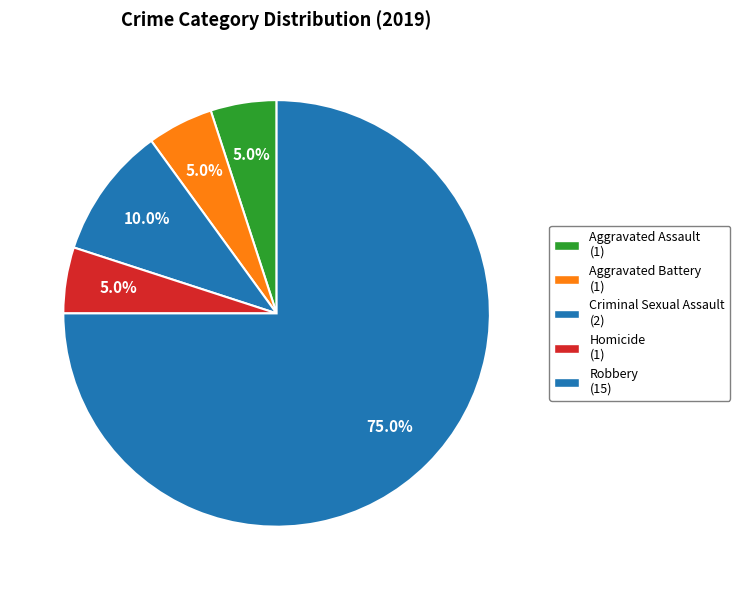

How many slices are in this pie chart?

5